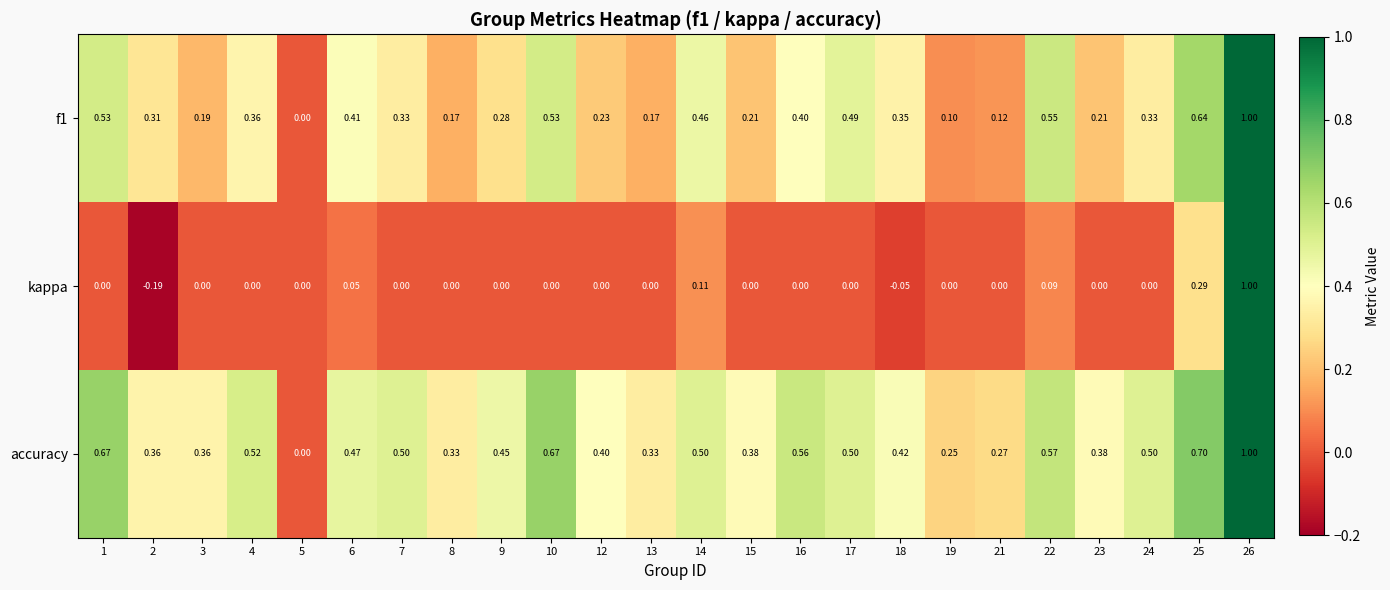

Which series has the largest range (max minus min)?

kappa